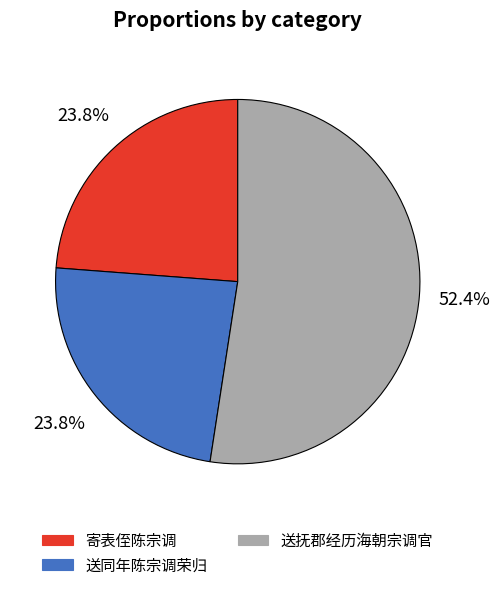

What portion of the pie excludes 送抚郡经历海朝宗调官?

47.6%